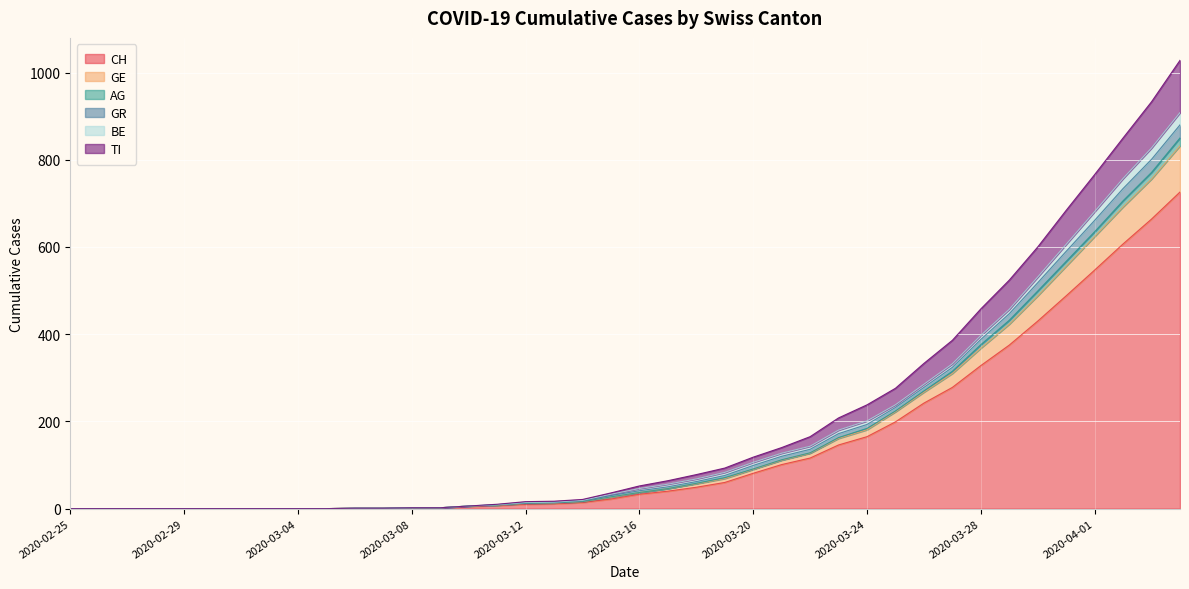

What is the maximum value for CH?

726